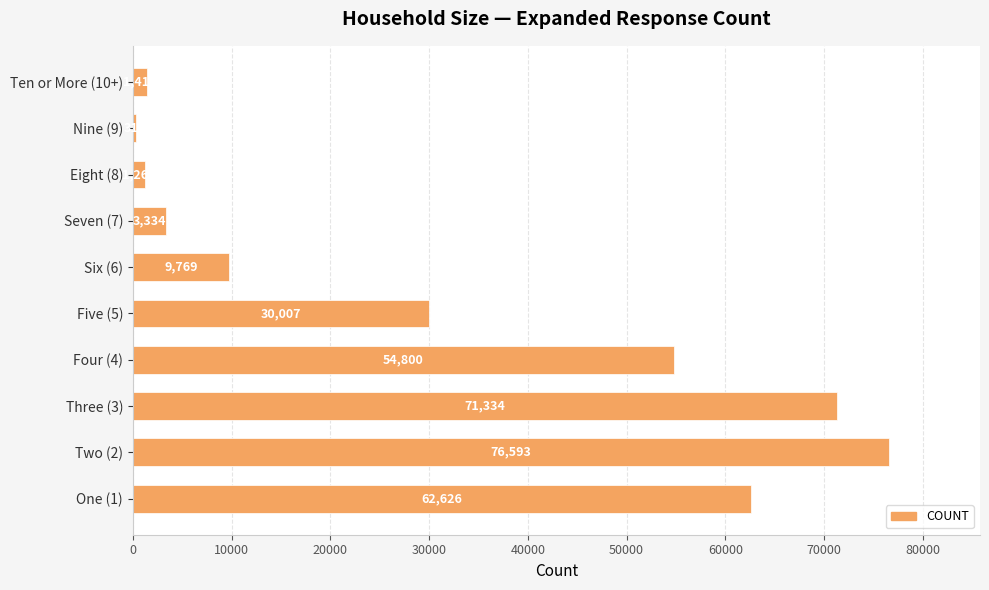

What is the greatest value displayed?

76593.1